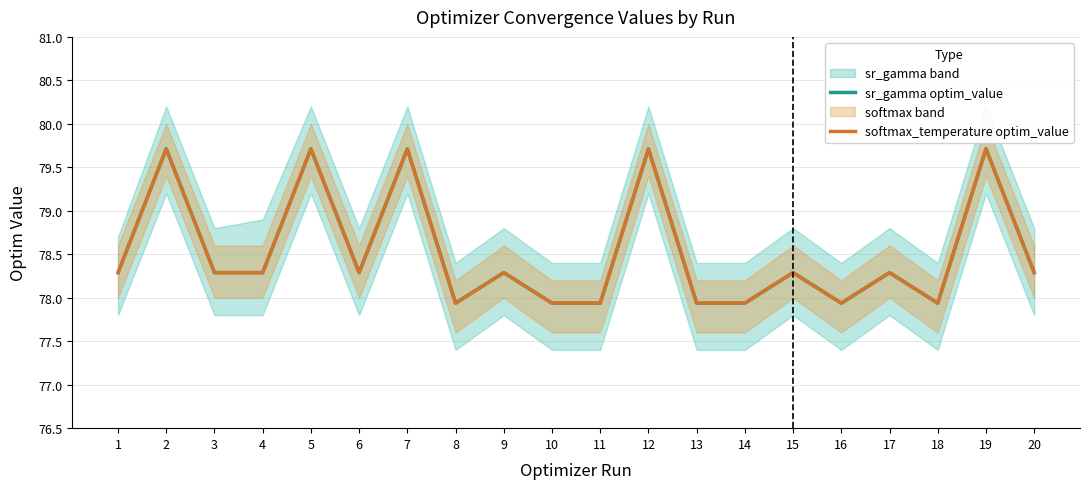

Count the softmax_temperature optim_value values in the range 77 to 79.

15